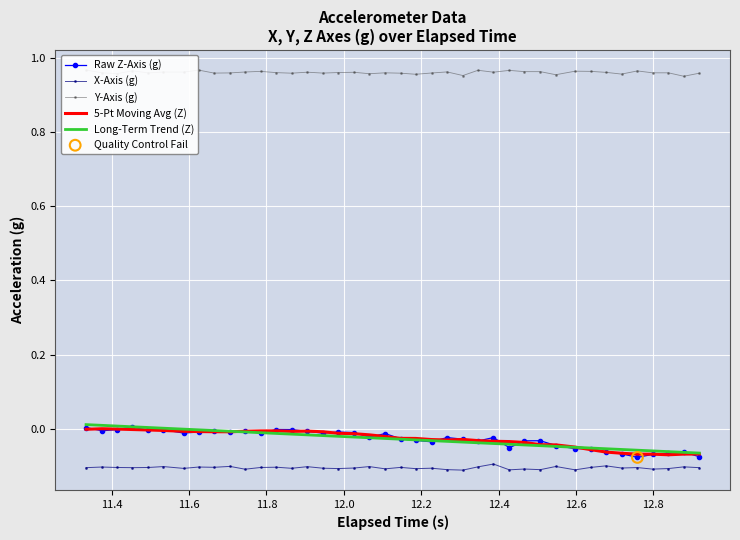

Which series contains the highest Y value?

Y-Axis (g)